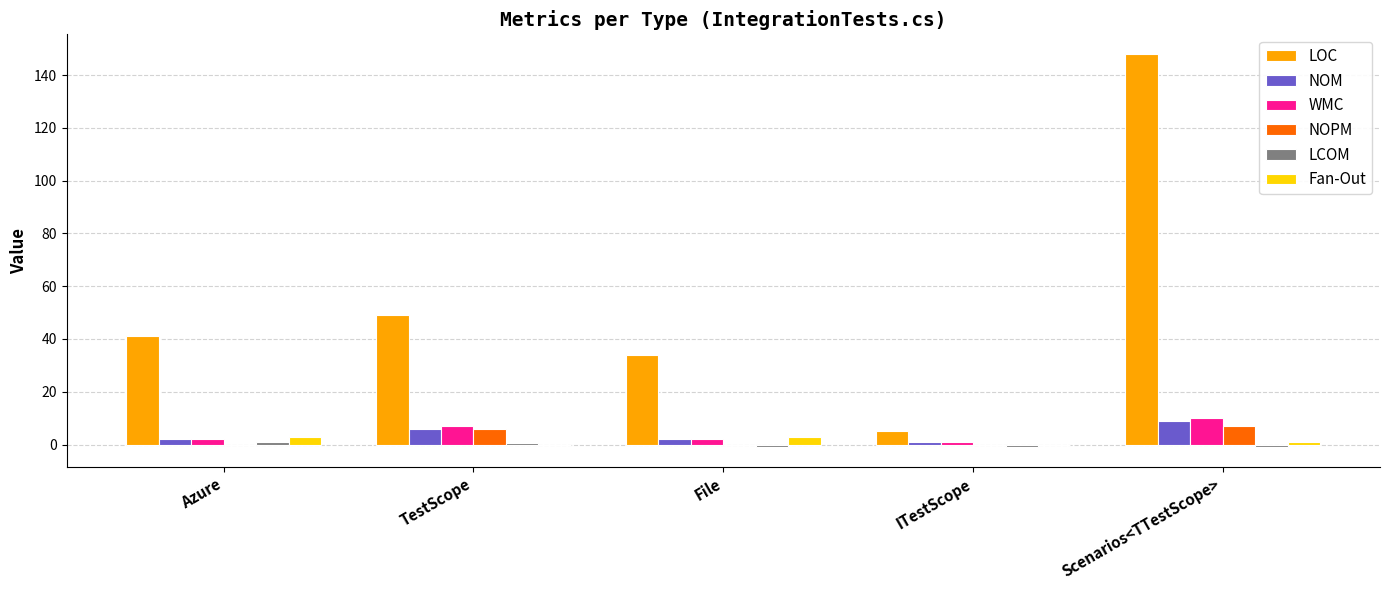

Is it true that NOM equals 9.0 at Scenarios<TTestScope>?

True